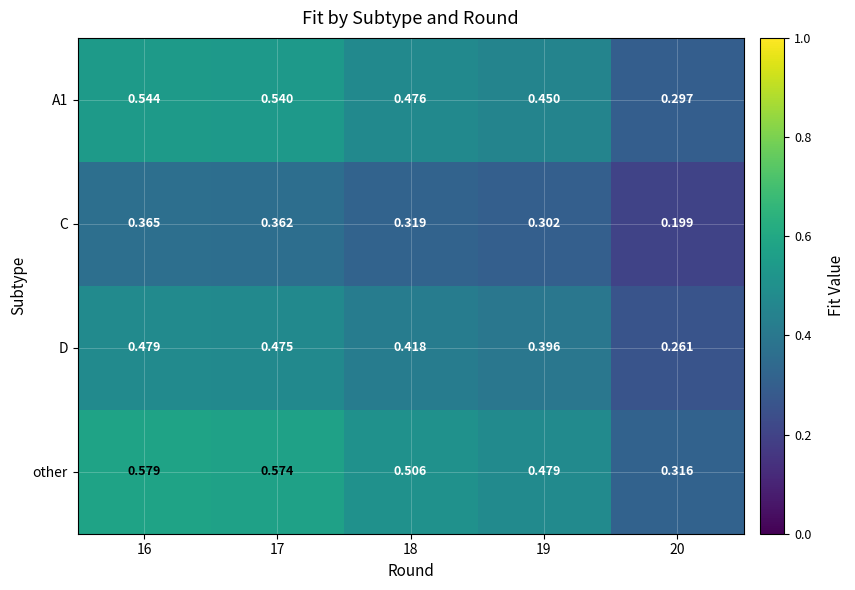

Between 17 and 19, which series saw the biggest shift?

other